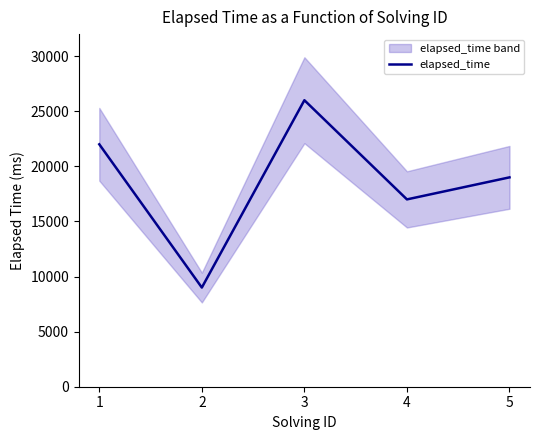

Where does the data first go above 19000?

1